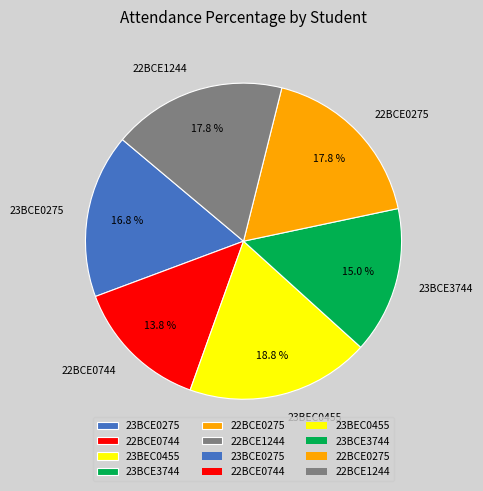

Count the number of slices in the pie.

6